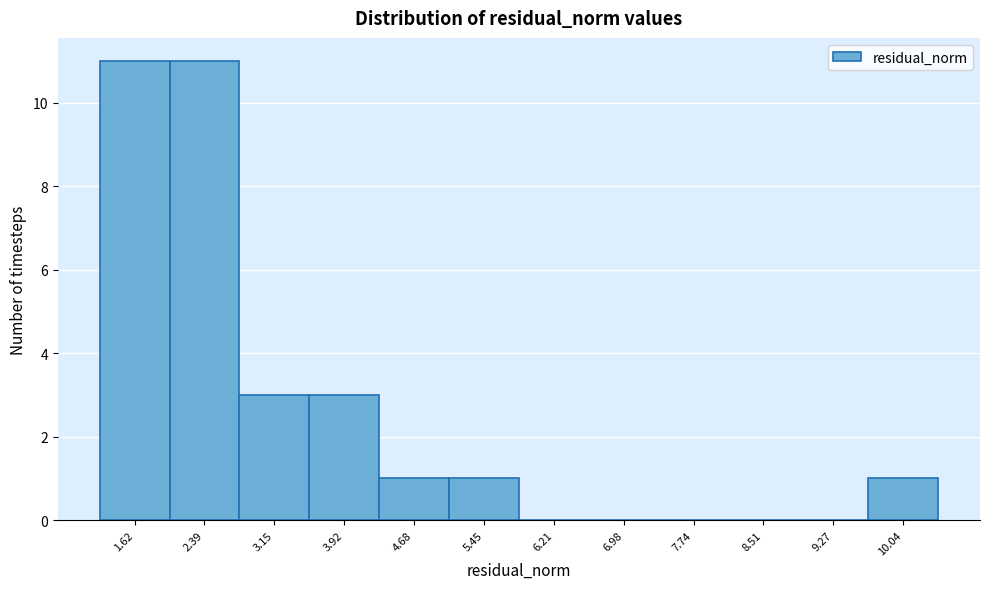

Reading left to right, extract all data points from this chart.

1.62=11	2.39=11	3.15=3	3.92=3	4.68=1	5.45=1	6.21=0	6.98=0	7.74=0	8.51=0	9.27=0	10.04=1